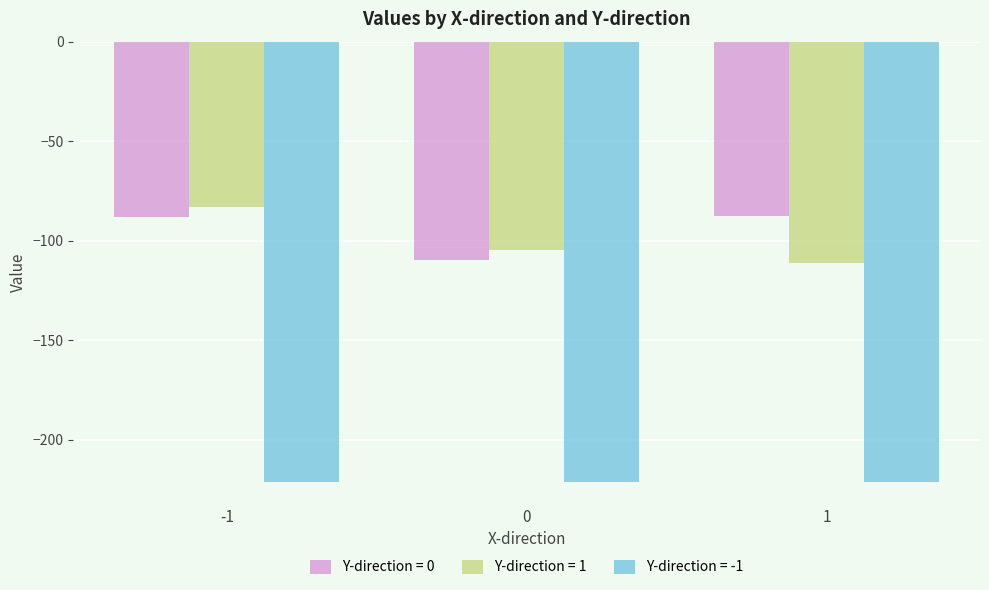

Rank the series by their maximum value, from highest to lowest.

Y-direction = 1, Y-direction = 0, Y-direction = -1